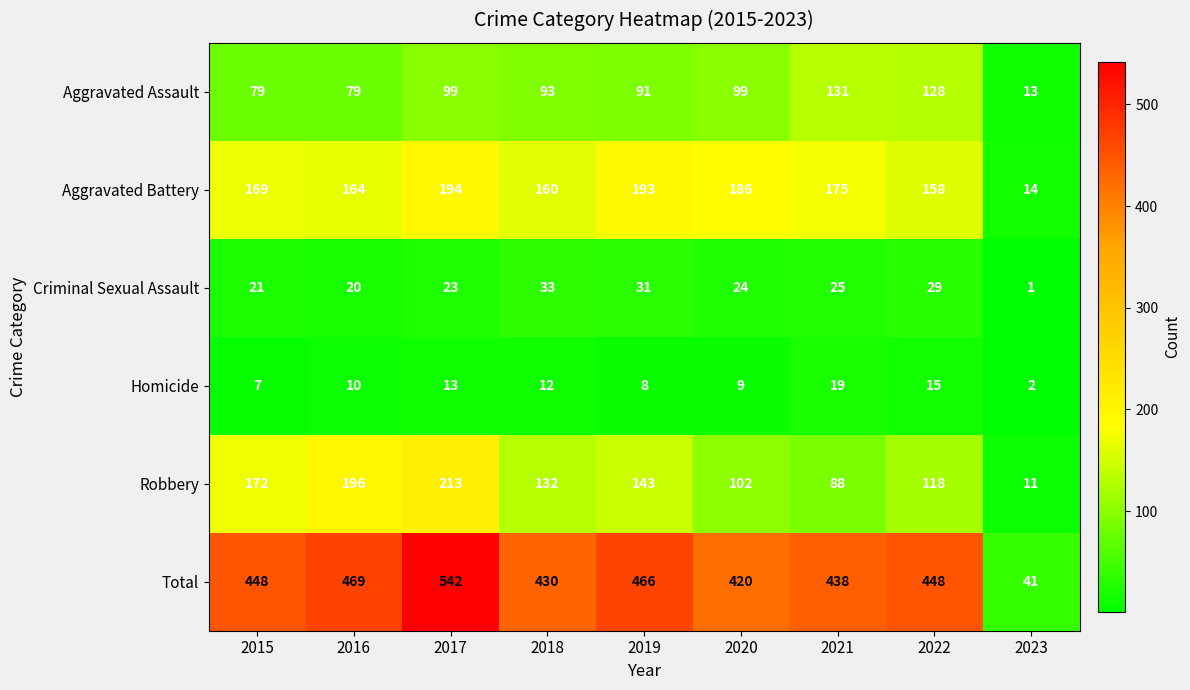

True or false: Criminal Sexual Assault has a value of 42 at 2020.

False